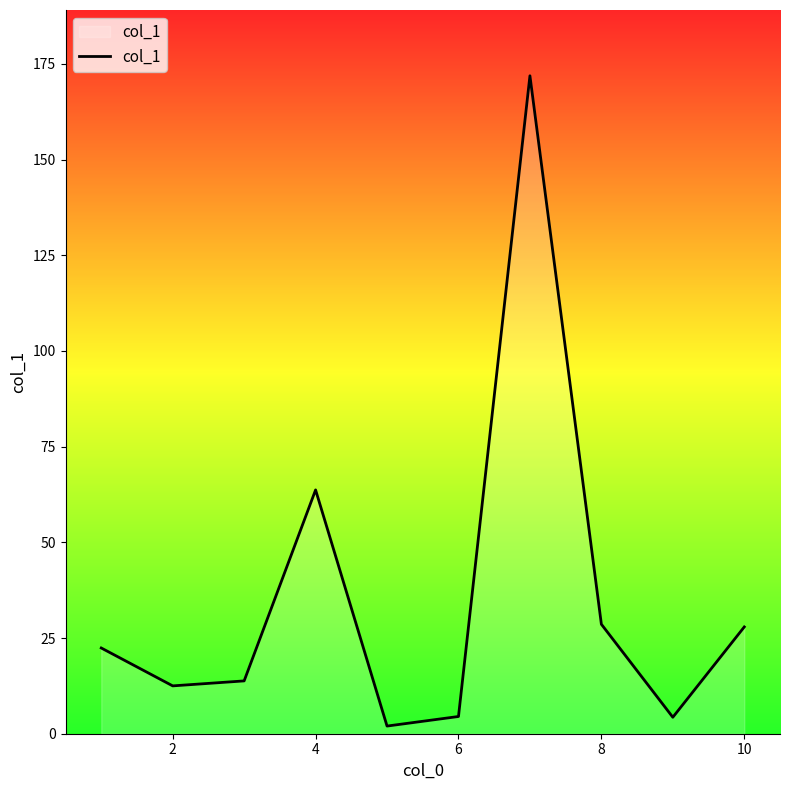

What is the difference between the maximum and minimum values?

169.9